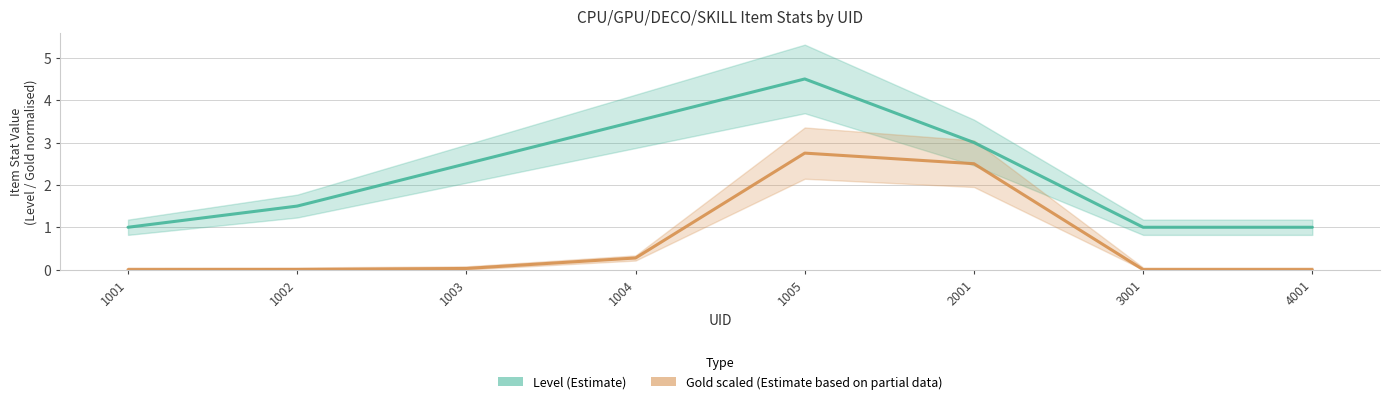

At which category does the chart reach its peak across all series?

1005